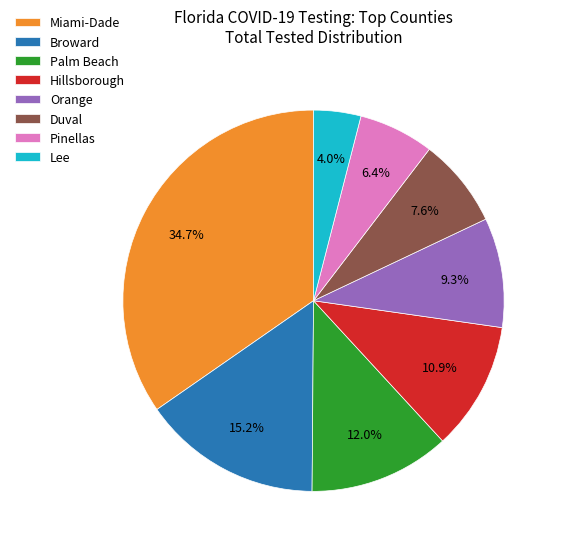

Is there a majority slice in this chart?

No